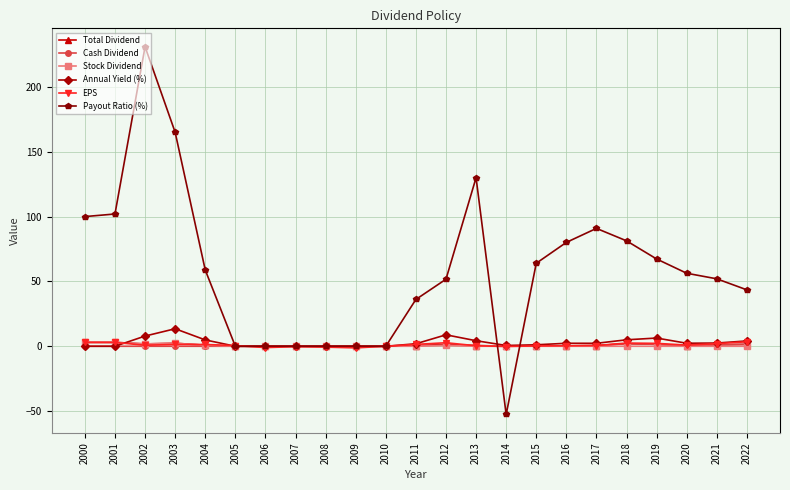

What is the average value of the Total Dividend series?

0.9